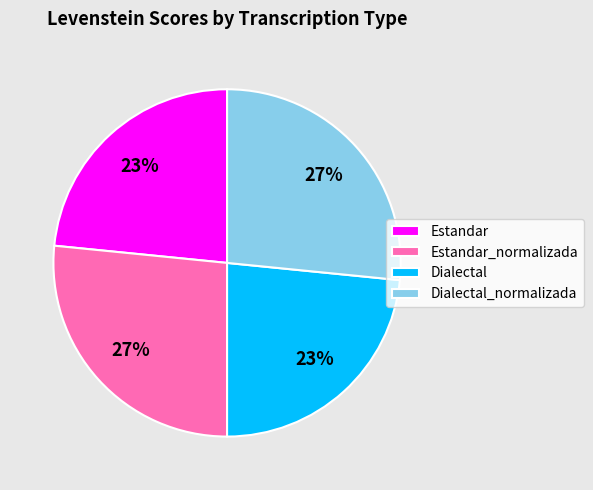

What percentage is the Dialectal_normalizada slice, to the nearest percent?

27%